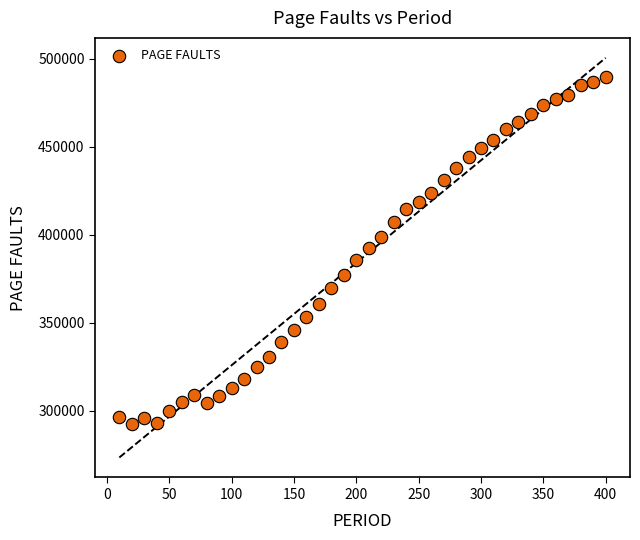

What is the range of Y values (max minus min)?

197492